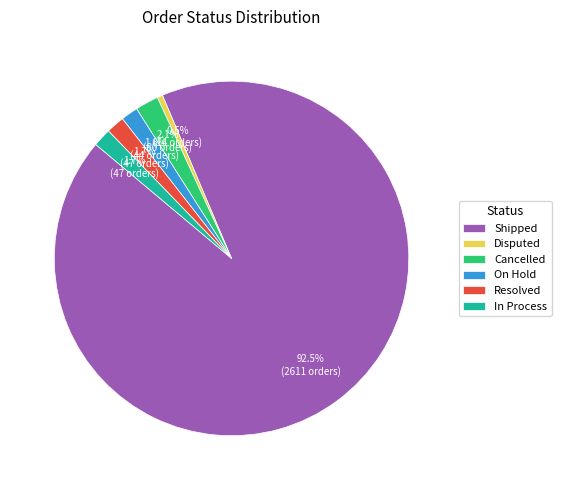

How many segments does this pie chart have?

6